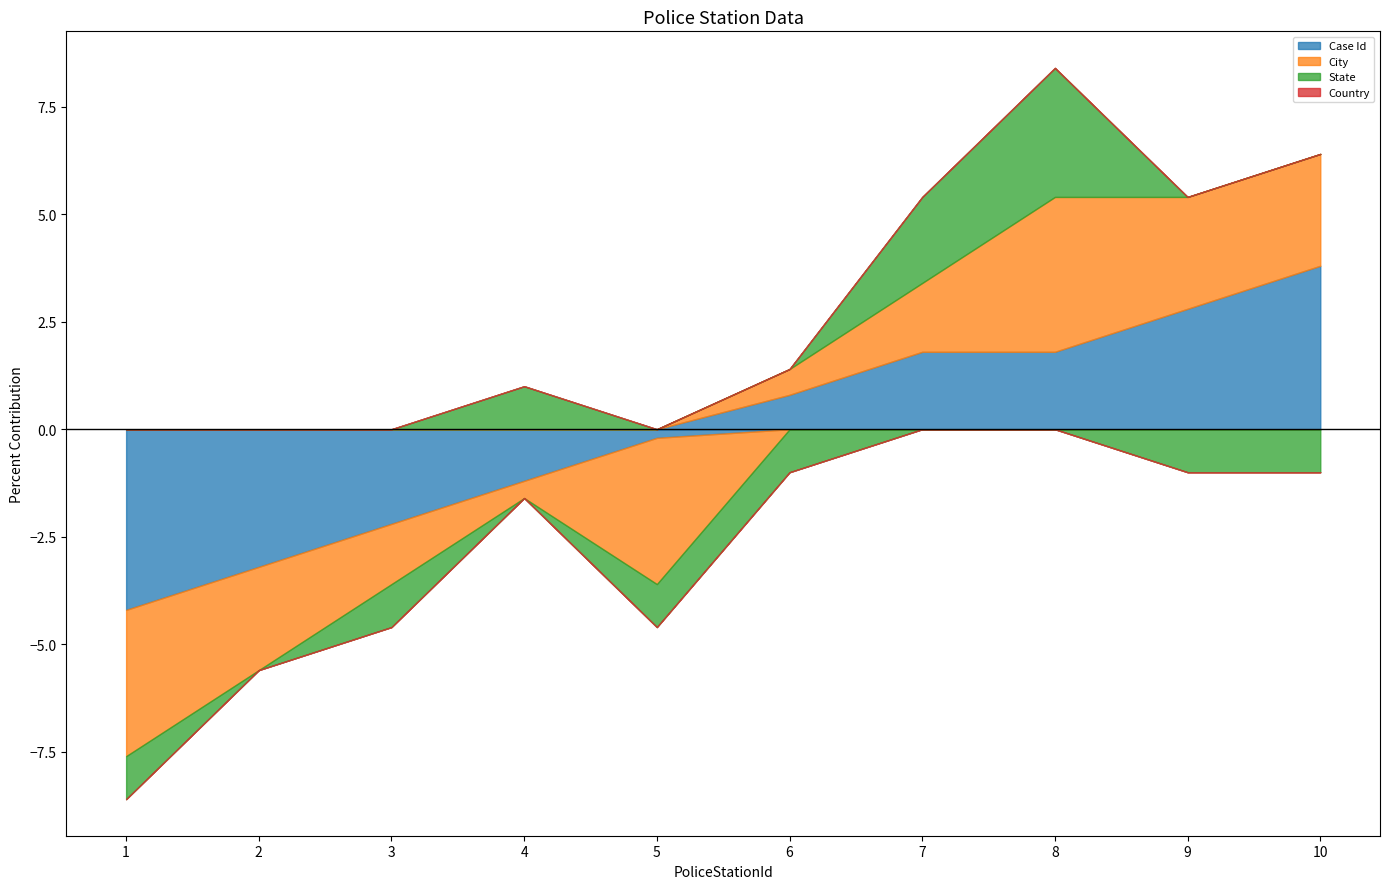

True or false: Case Id has a value of 4 at 9.

False